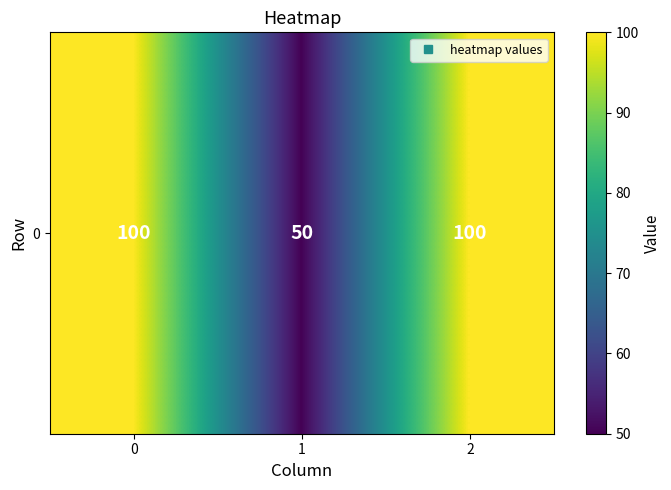

How many values are between 50 and 100?

3